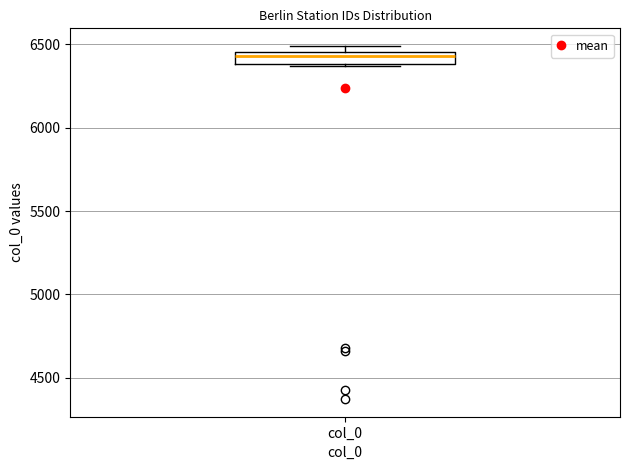

Where is the upper edge of the box for col_0 on the y-axis? The values are not printed on the chart, so give them approximately, as read against the axis.

6450